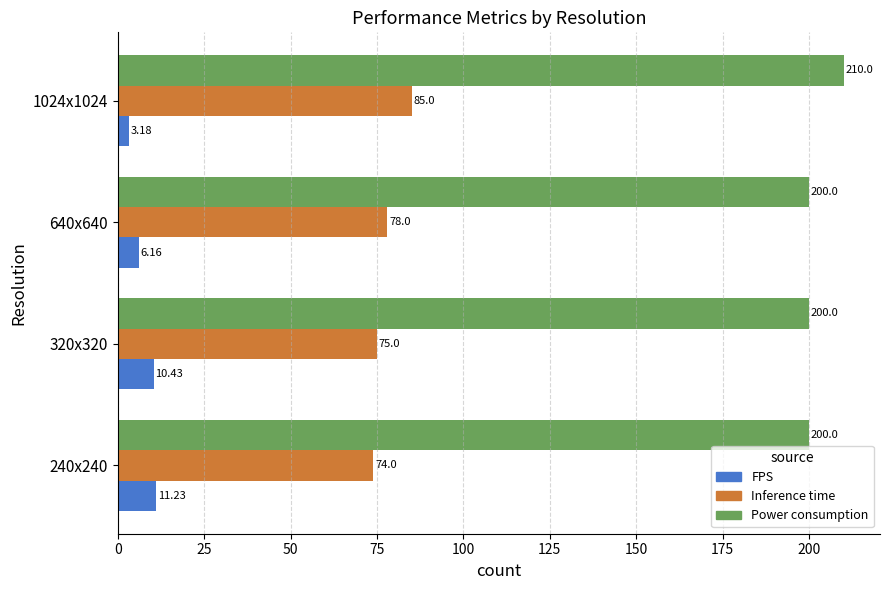

At which category is the sum across all series the highest?

1024x1024